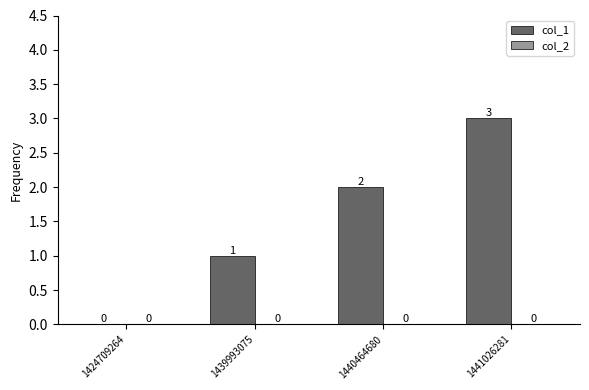

The chart shows a value of 5 at 1441026281. True or false?

False